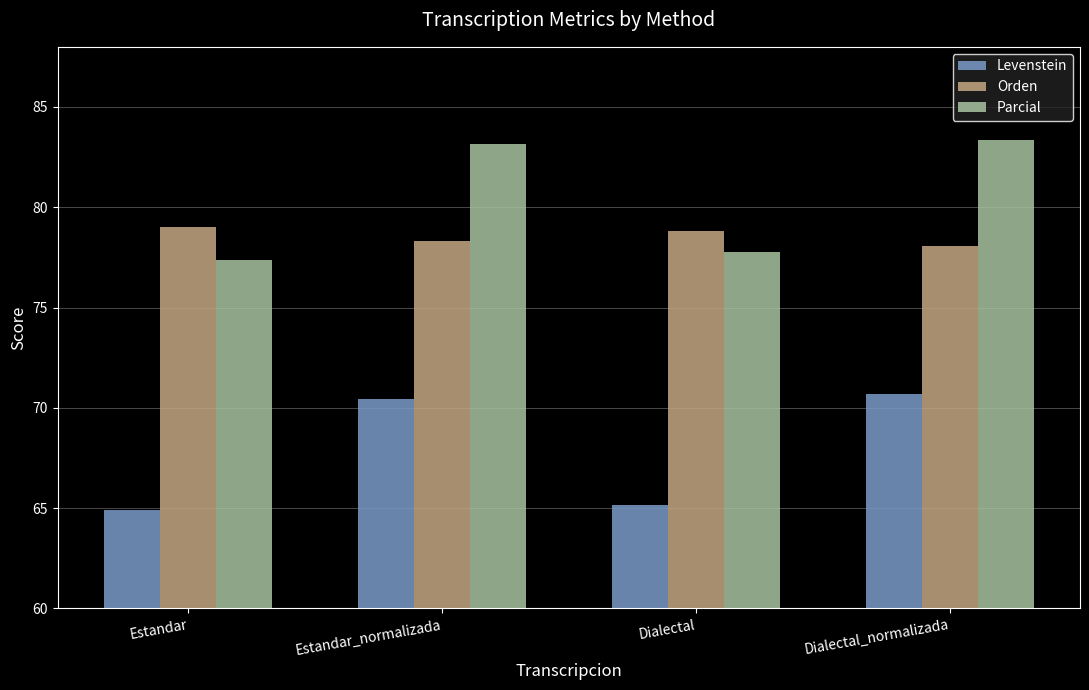

Rank the series at Dialectal_normalizada from highest to lowest value.

Parcial, Orden, Levenstein